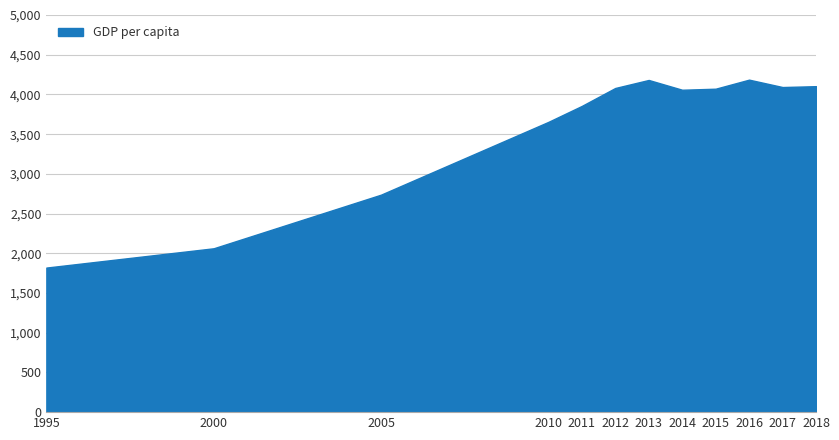

Approximately how many times larger is the value at 1995 compared to 2010?

0.5